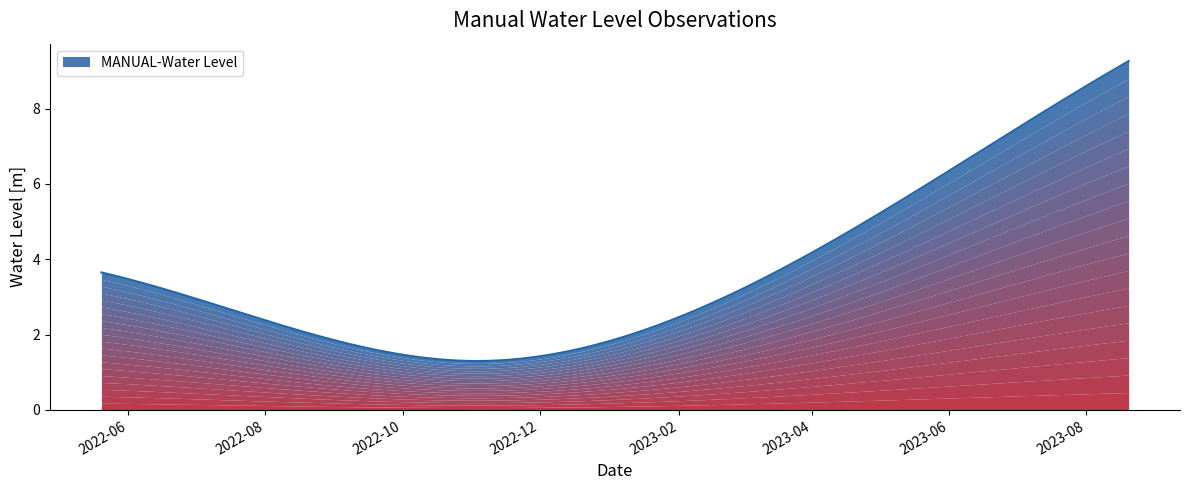

Reading right to left, list all the values displayed in this chart.

9.3	5.9	1.3	2.0	3.7